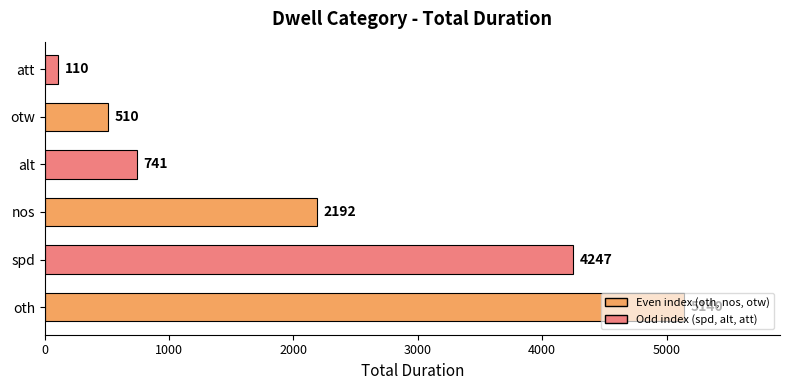

How many categories are shown in the chart?

6